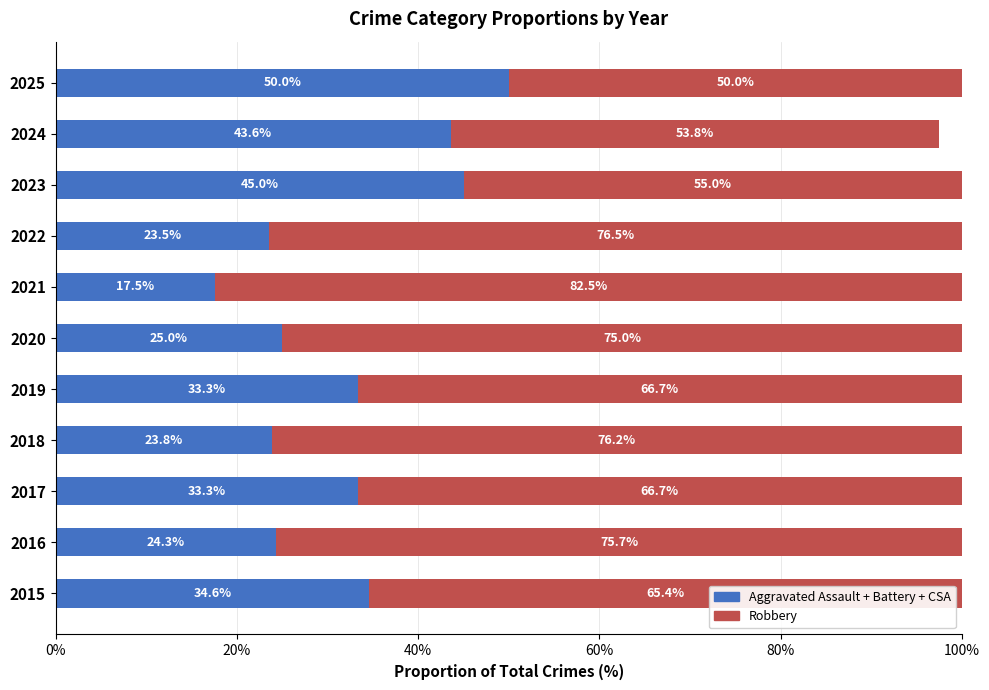

What is the difference between the Aggravated Assault + Battery + CSA values at 2015 and 2022?

11.1